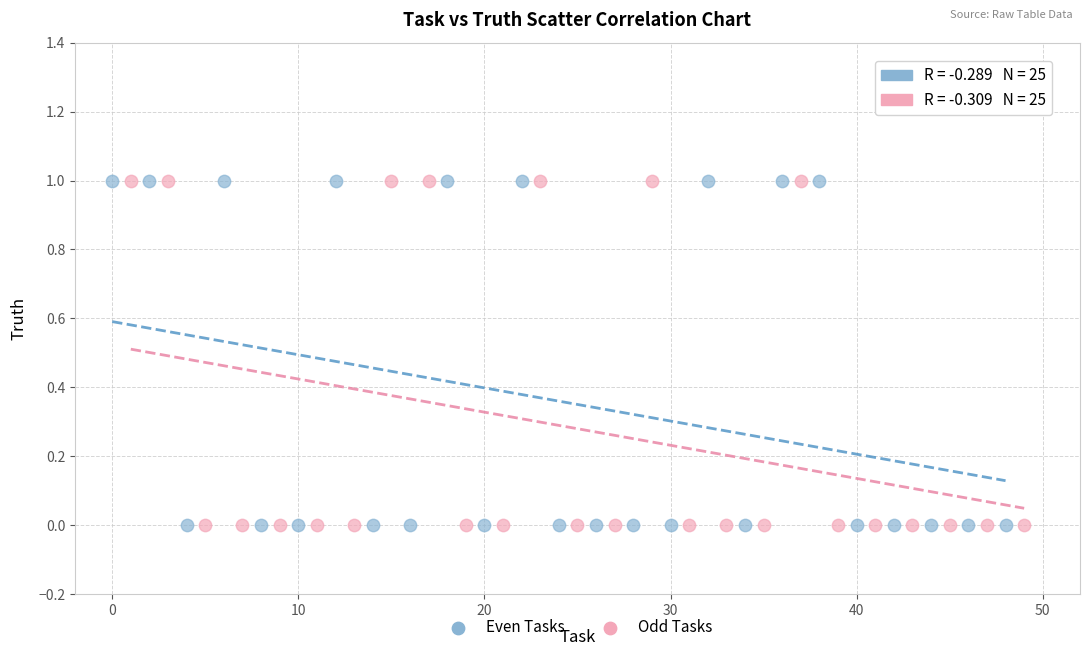

What are all the series names shown in the legend?

Even Tasks, Odd Tasks